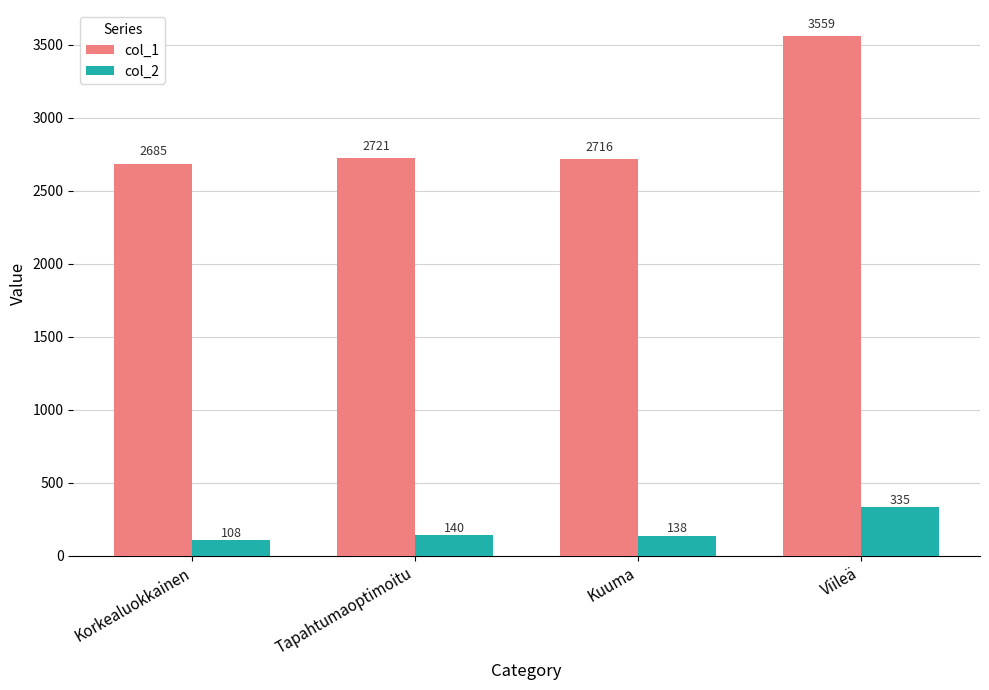

Rank the series by their maximum value, from highest to lowest.

col_1, col_2